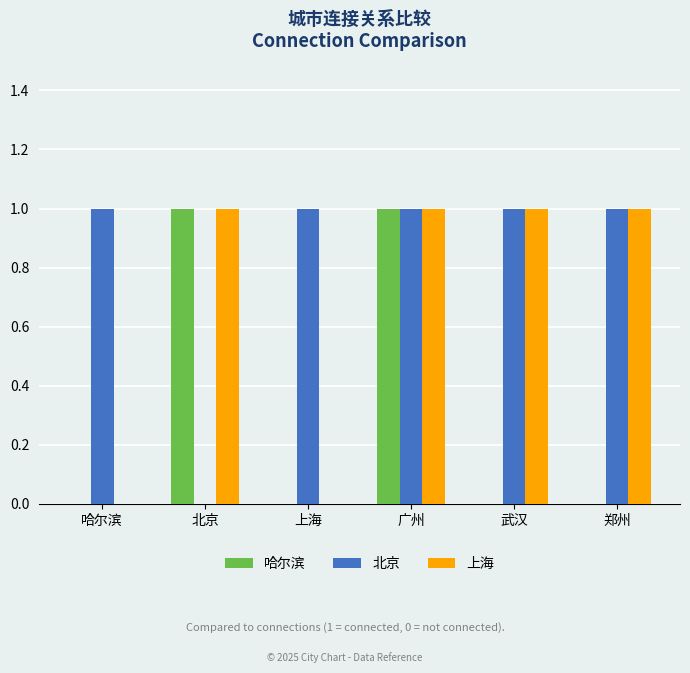

What is the total value across all series at 哈尔滨?

1